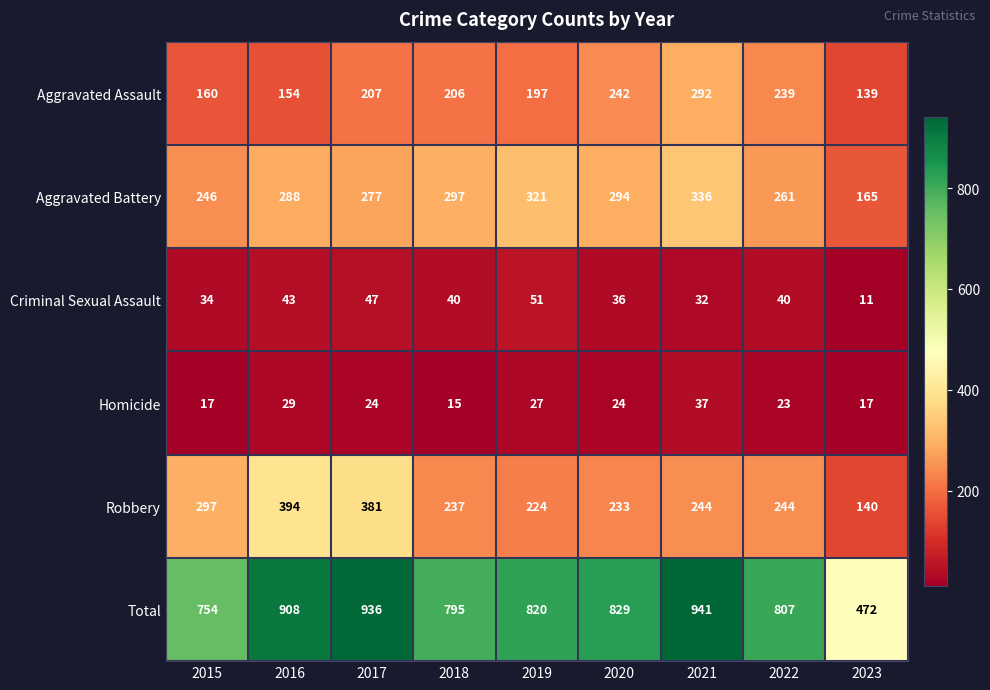

Which category has the lowest value in the Aggravated Assault series?

2023